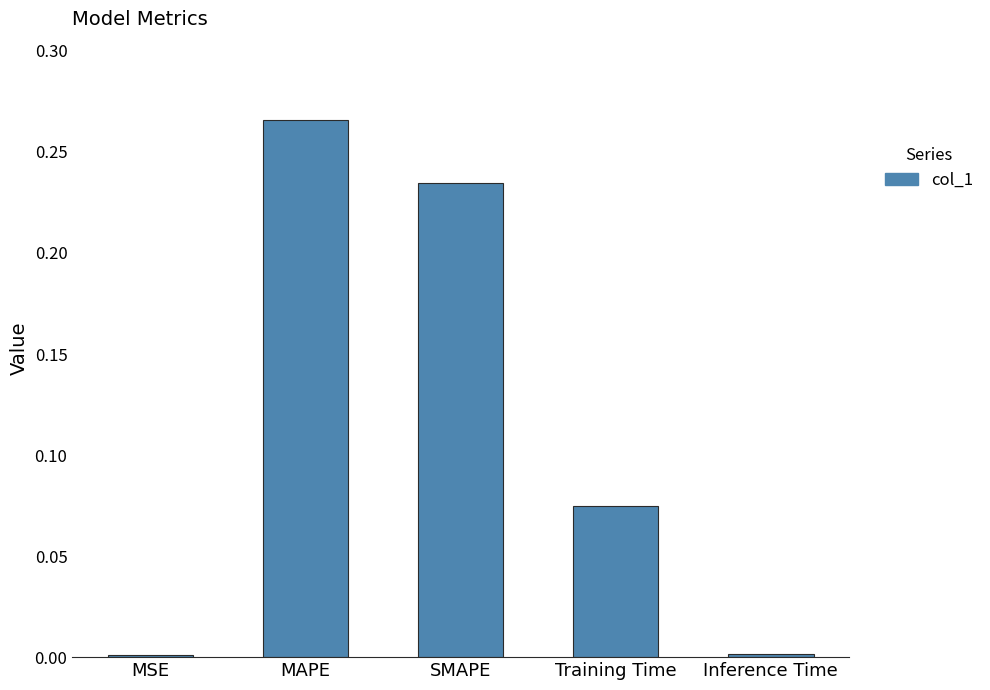

What is the label of the 5th bar from the left?

Inference Time